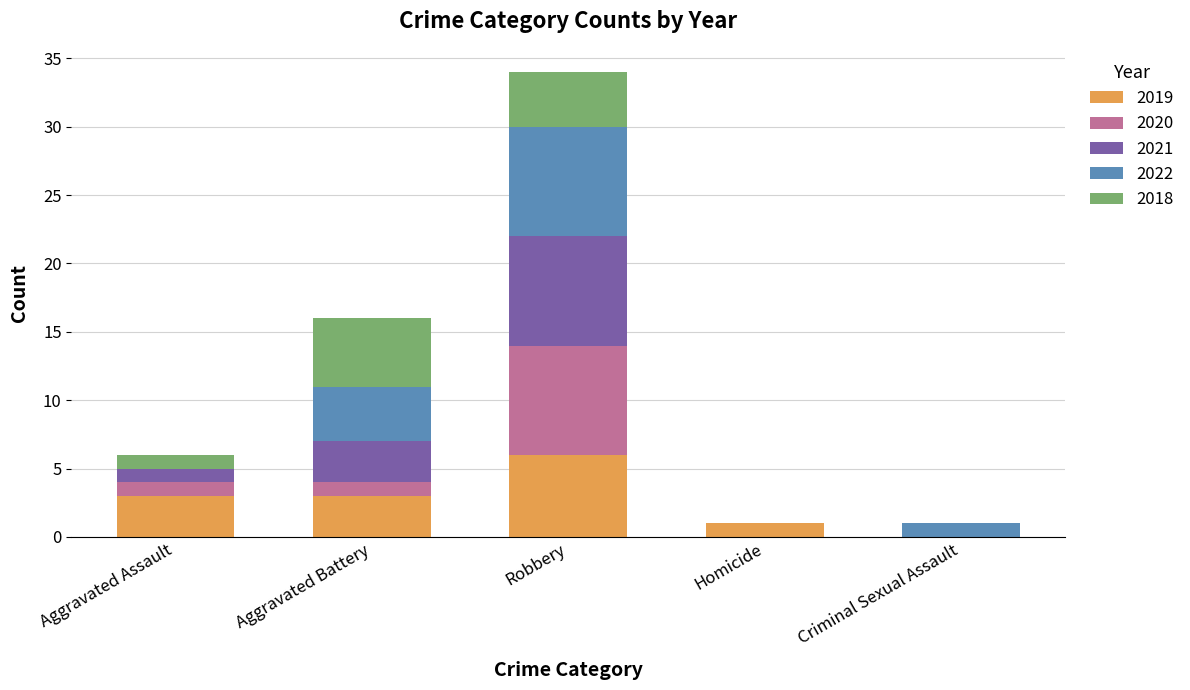

At which category is the sum across all series the highest?

Robbery